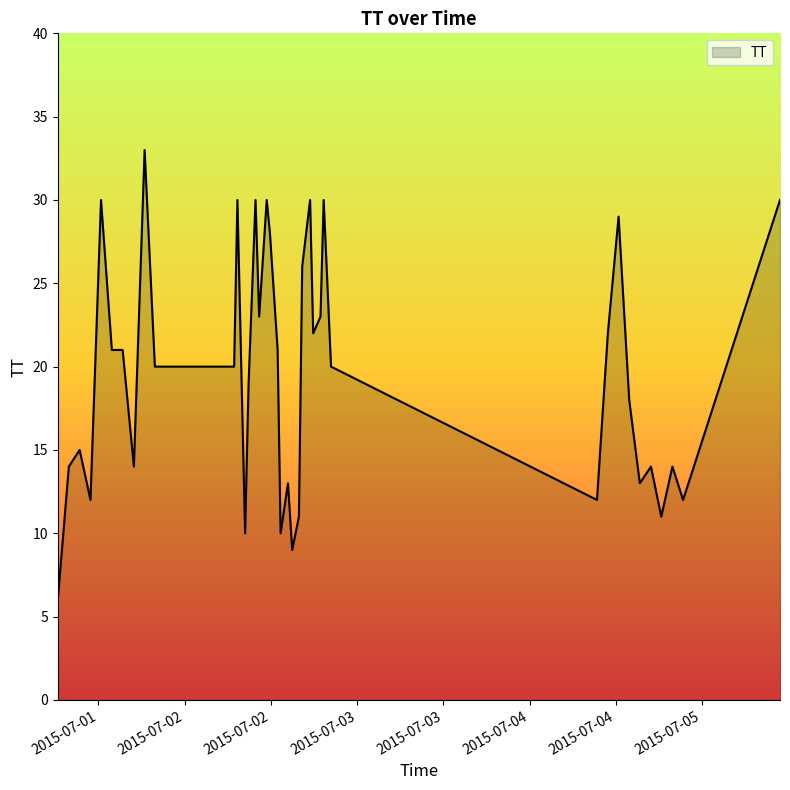

What is the greatest value displayed?

33